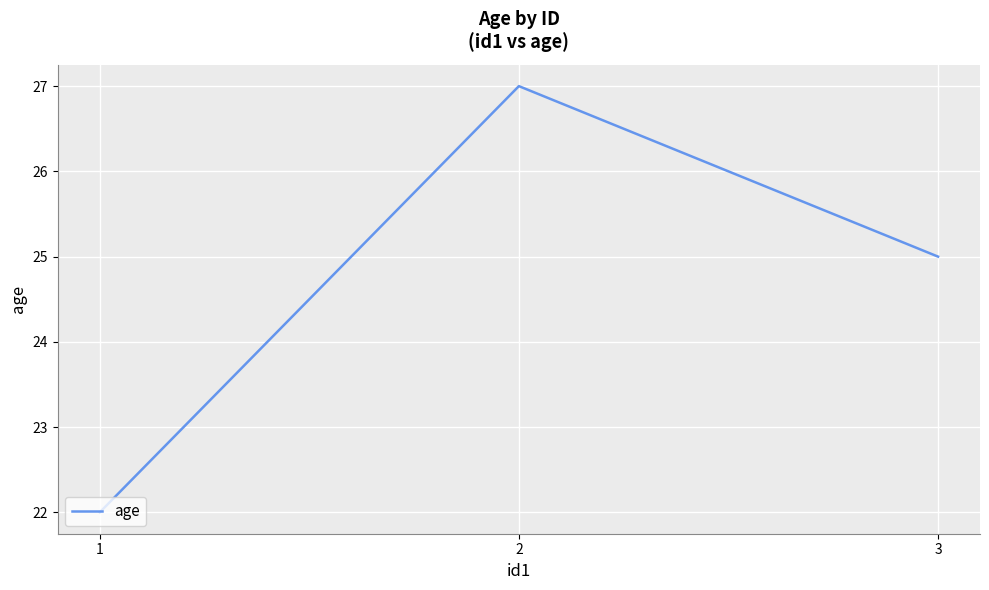

Is this an area chart (filled region under the line)?

No